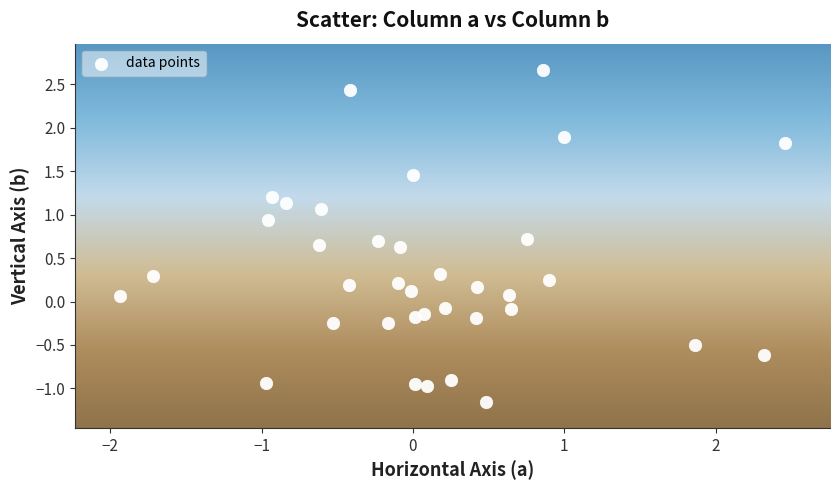

What is the range of Y values (max minus min)?

3.8